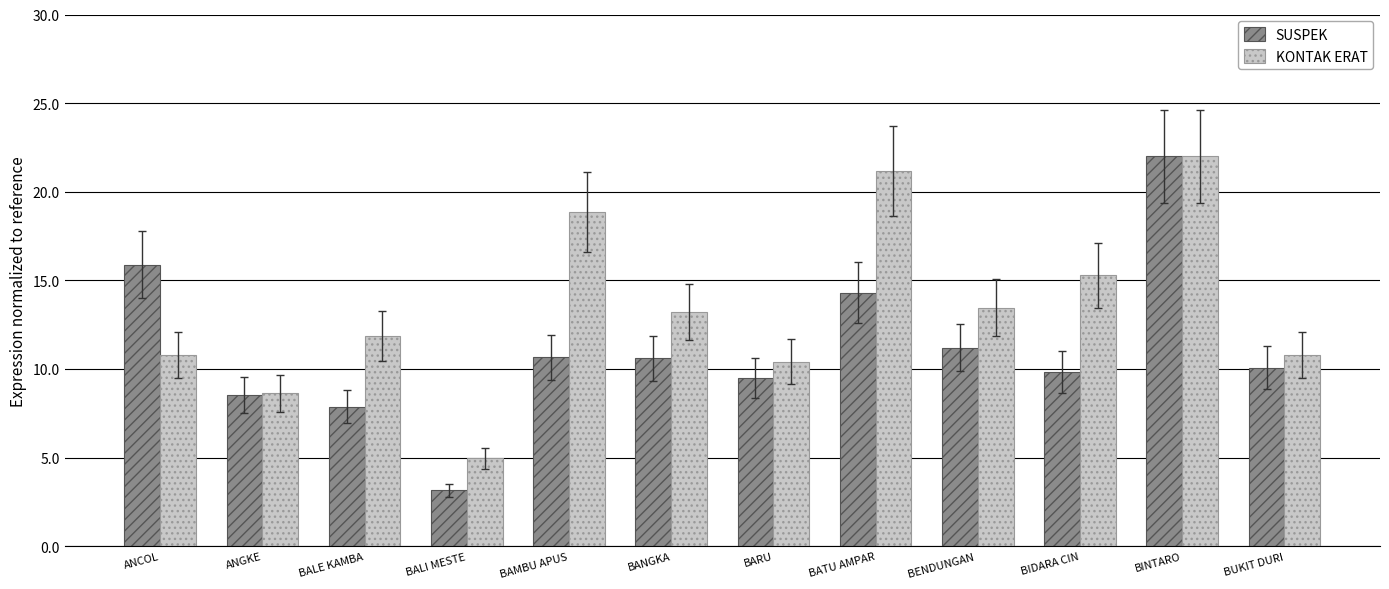

What is the maximum value for SUSPEK?

22.0